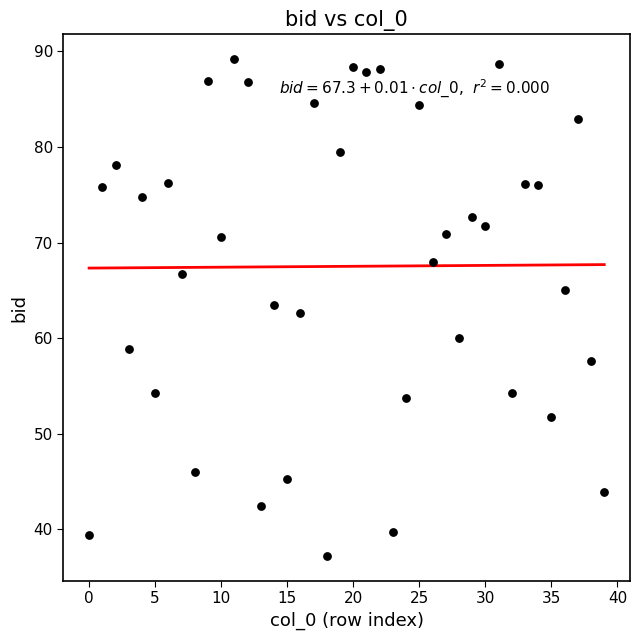

What is the range of Y values (max minus min)?

52.0